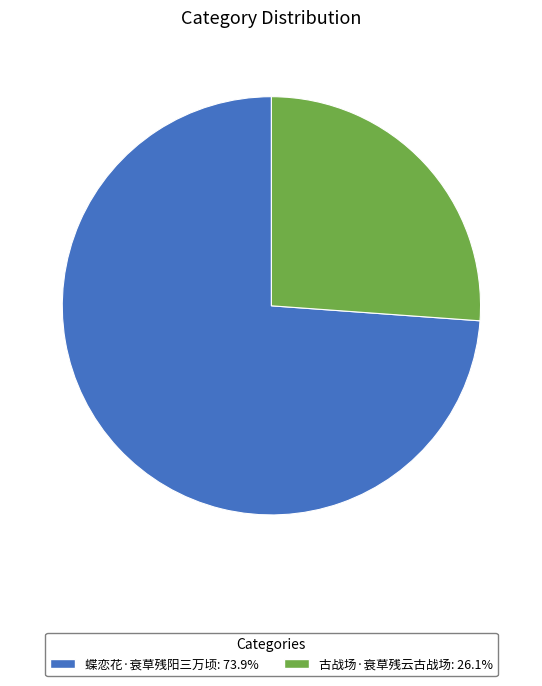

Which slice is the largest?

蝶恋花·衰草残阳三万顷